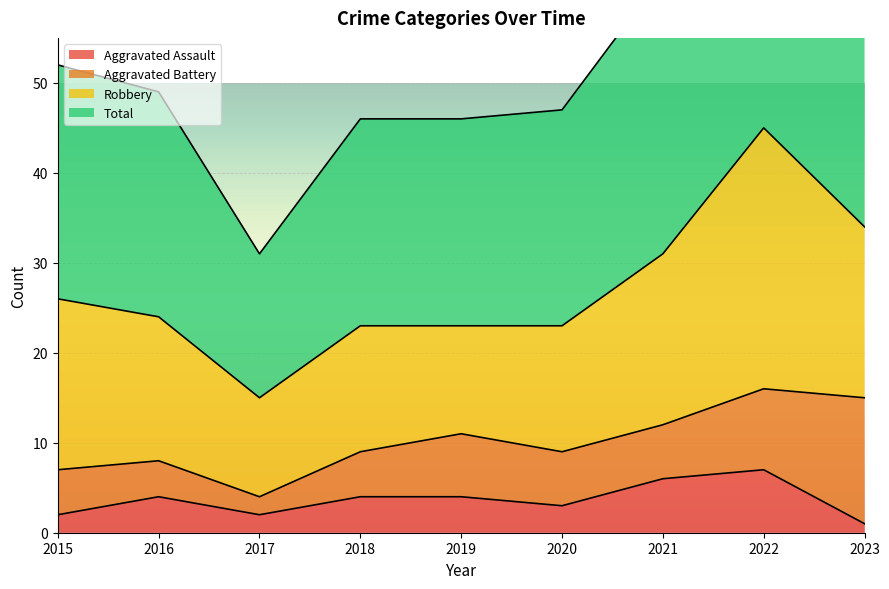

How many interior local peaks does the Aggravated Assault series have?

2